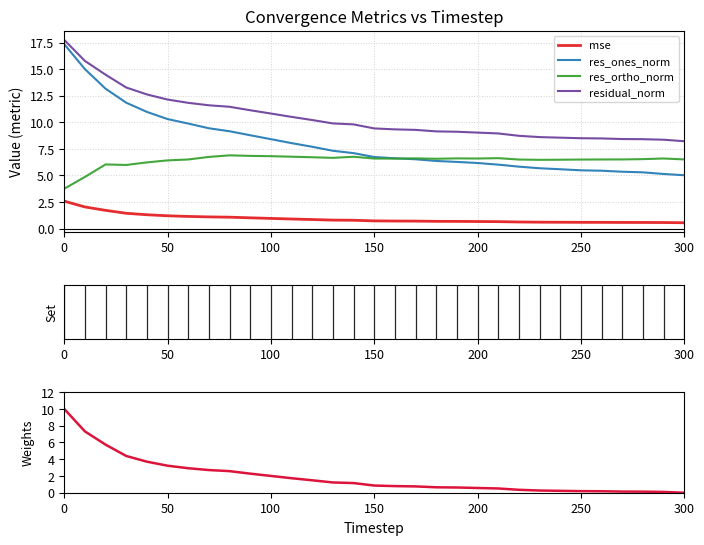

What is the difference between the maximum and minimum values in the mse series?

2.0